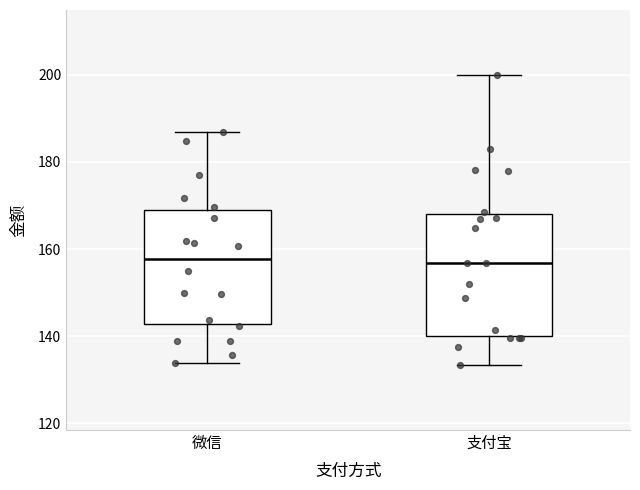

Where is the lower edge of the box for 微信 on the y-axis? The values are not printed on the chart, so give them approximately, as read against the axis.

142